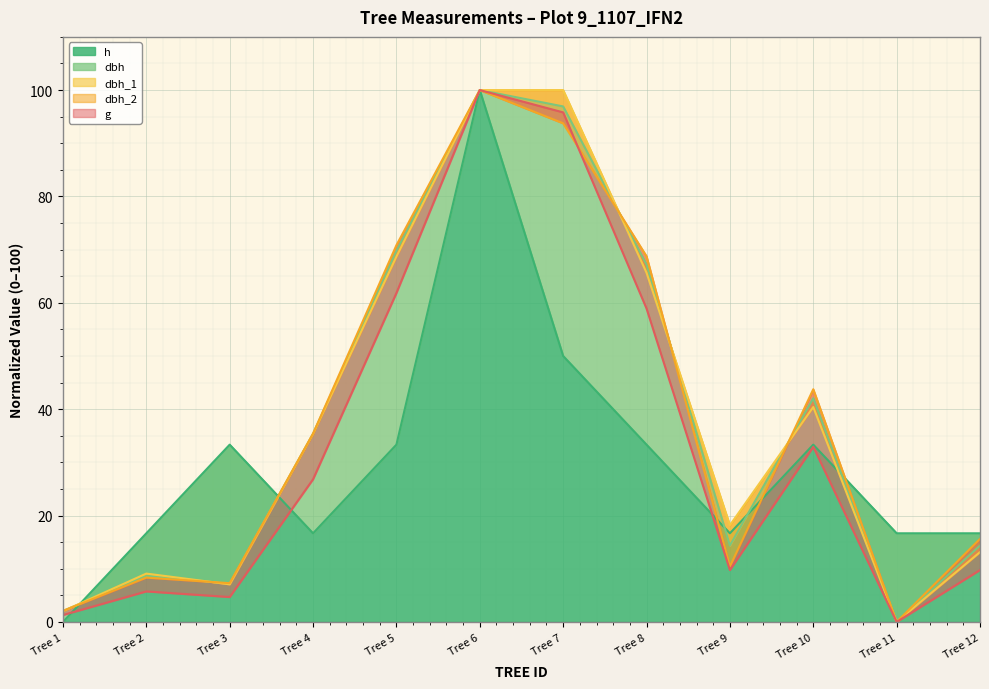

What is the value of the dbh point at the 5th from the left?

69.7